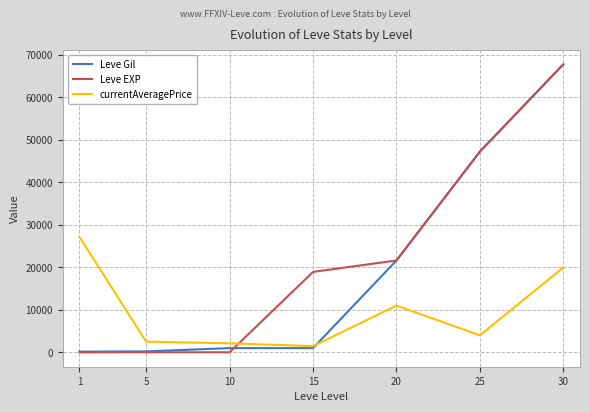

What is the maximum value for Leve EXP?

67730